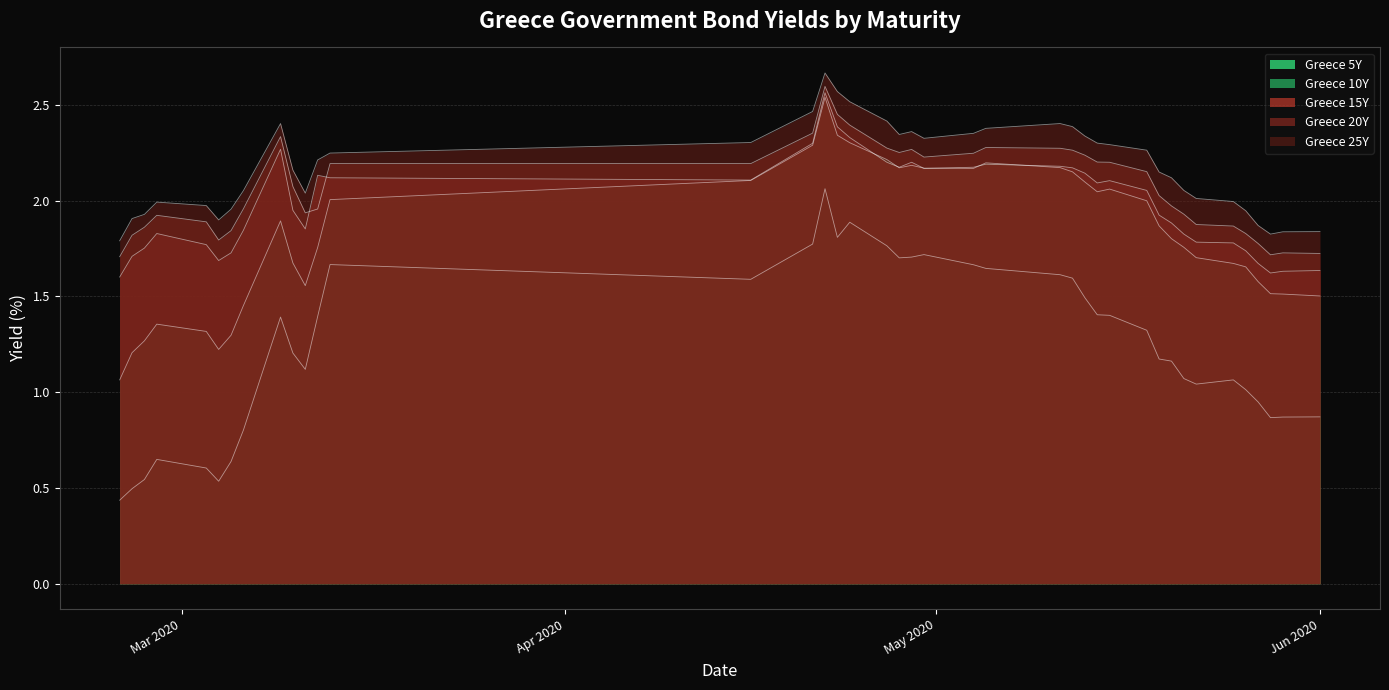

What is the value of the Greece 5Y point at the 17th from the left?

1.8